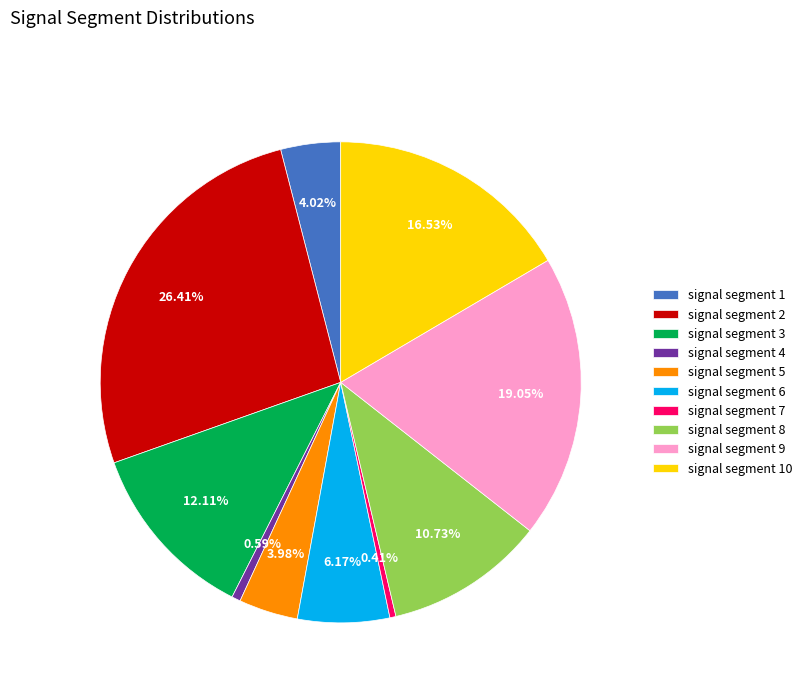

What is the largest slice in the pie chart?

signal segment 2